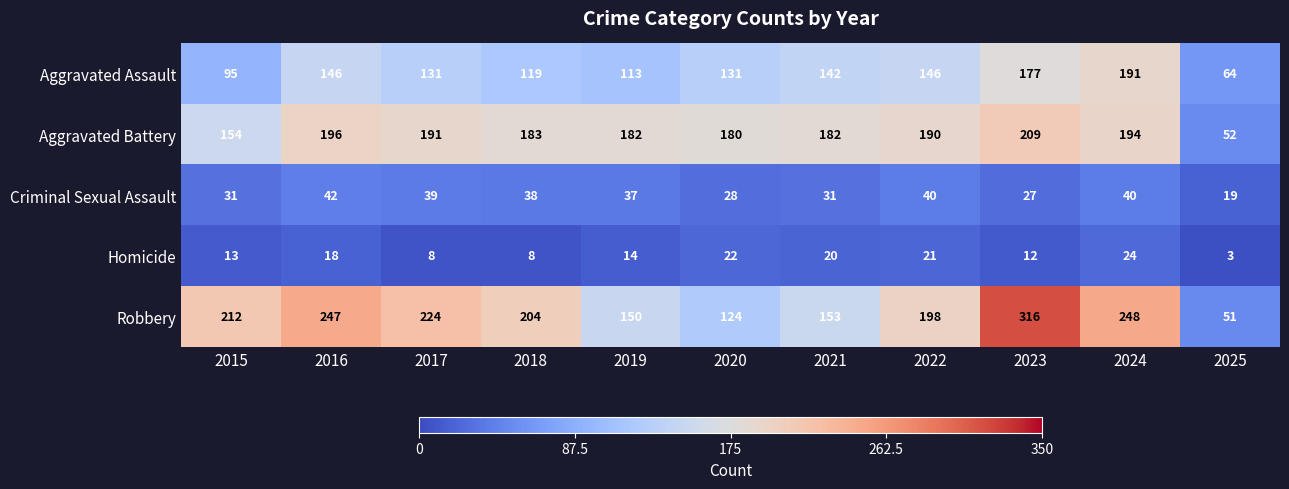

What is the approximate value of Aggravated Assault at 2023, to the nearest 50?

200